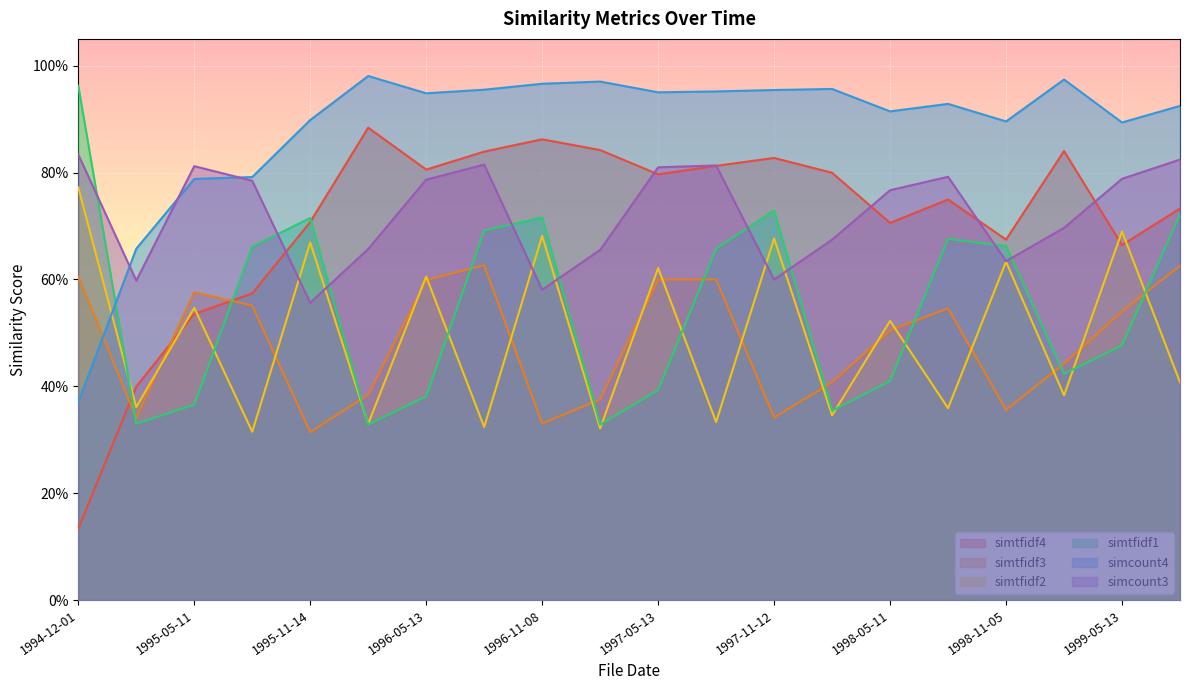

Between 1997-08-08 and 1995-03-30, which is larger?

1997-08-08